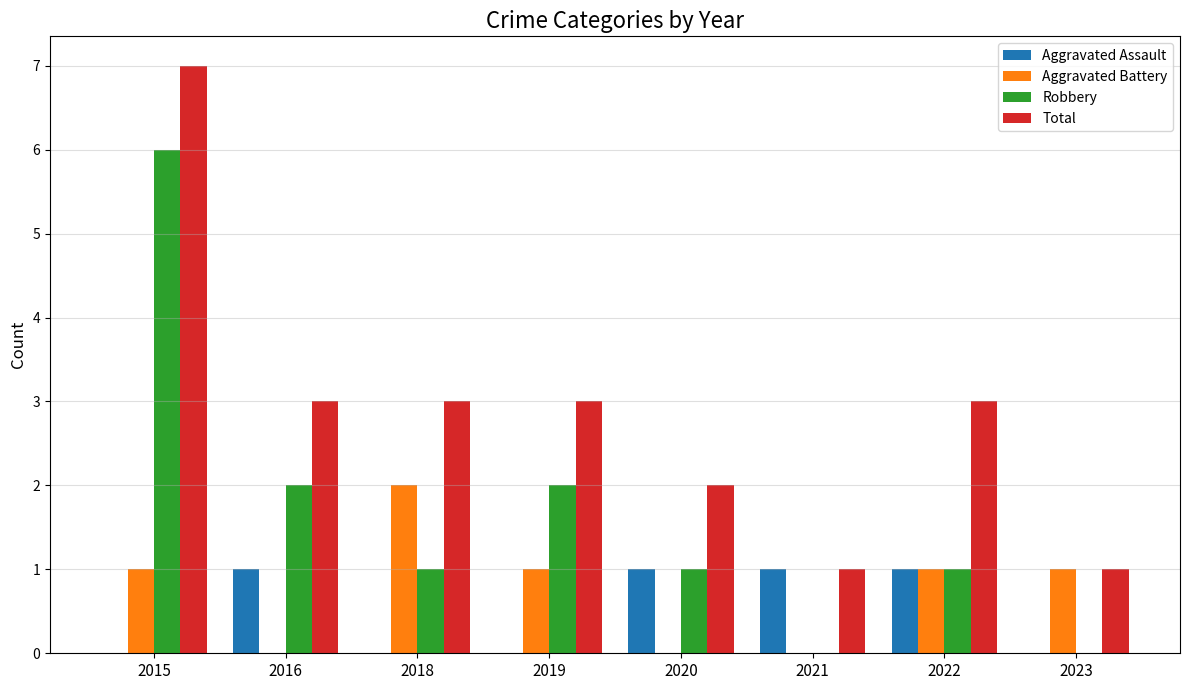

Is it true that Robbery equals 1 at 2022?

True